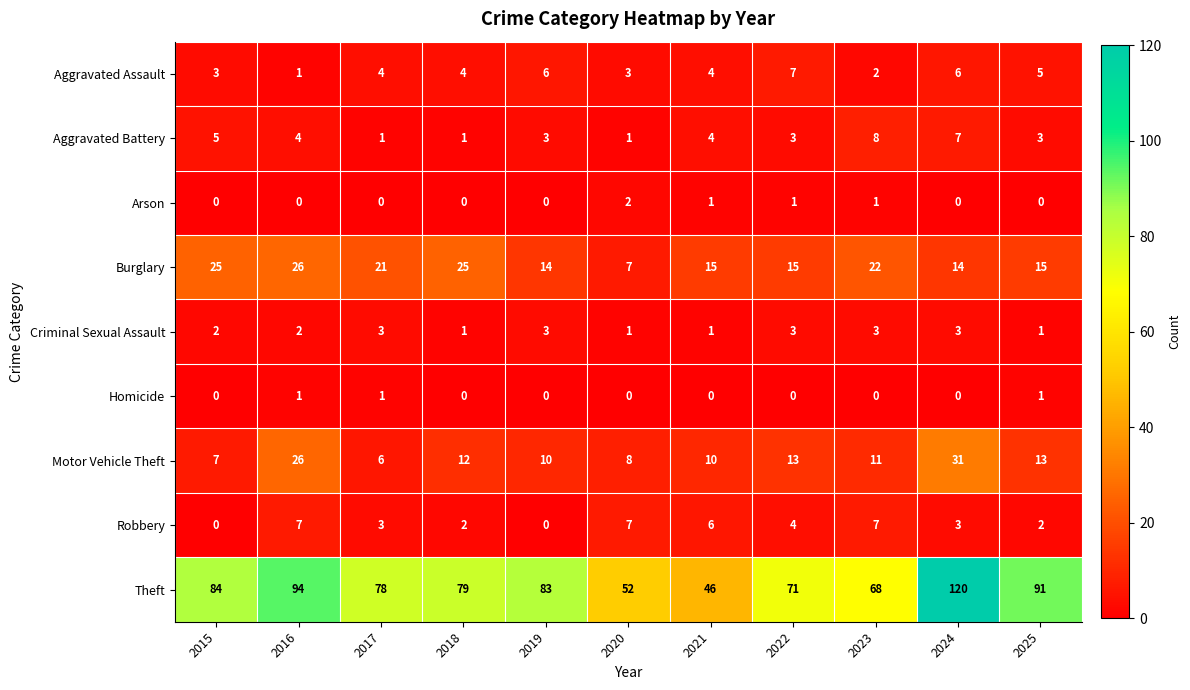

What is the maximum value shown in the chart?

120